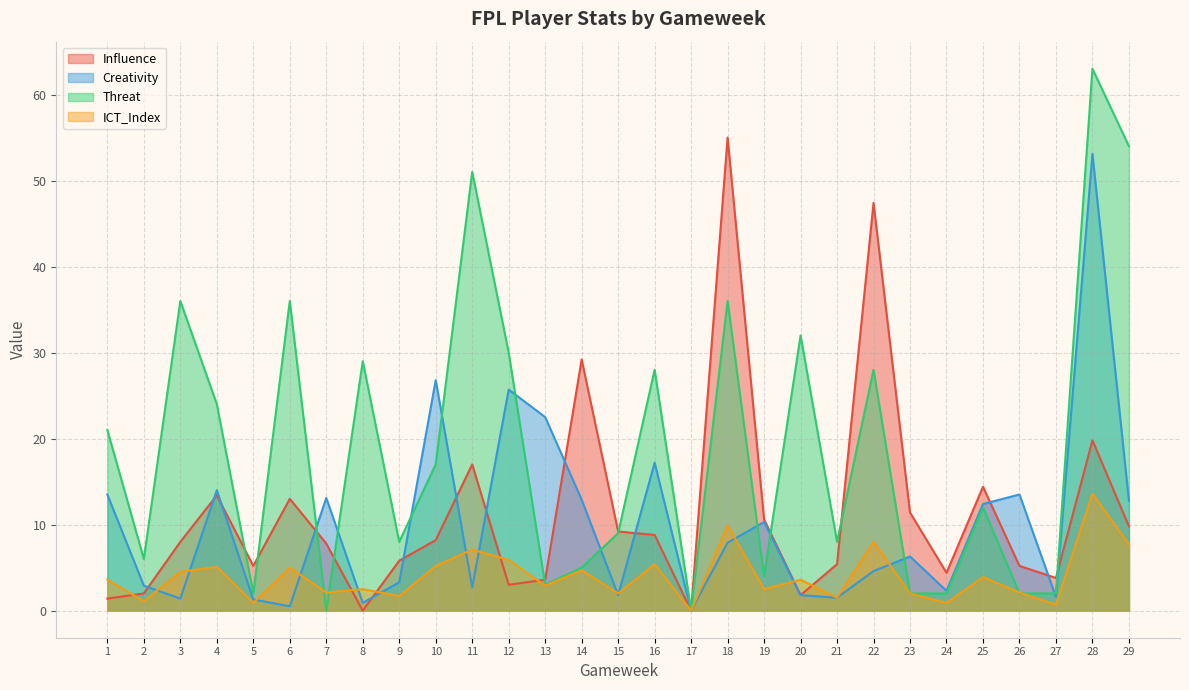

What is the sum of the Threat values at 20 and 21?

40.0